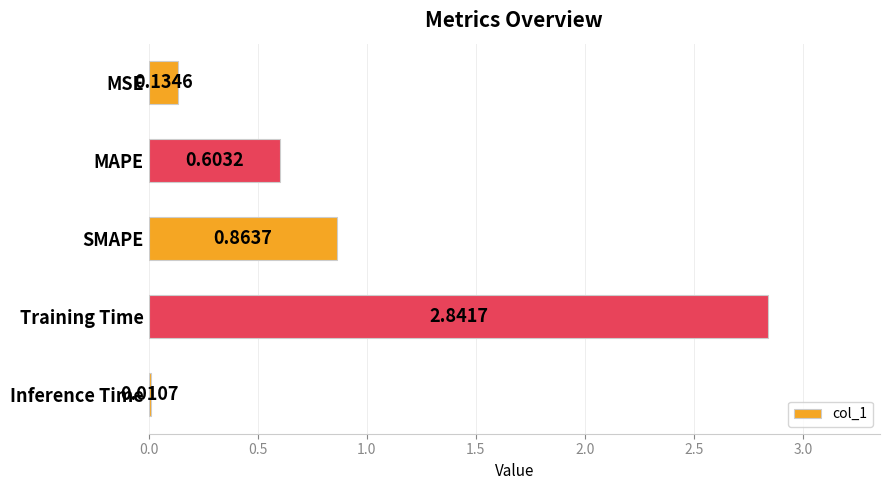

What is the sum of all values?

4.5